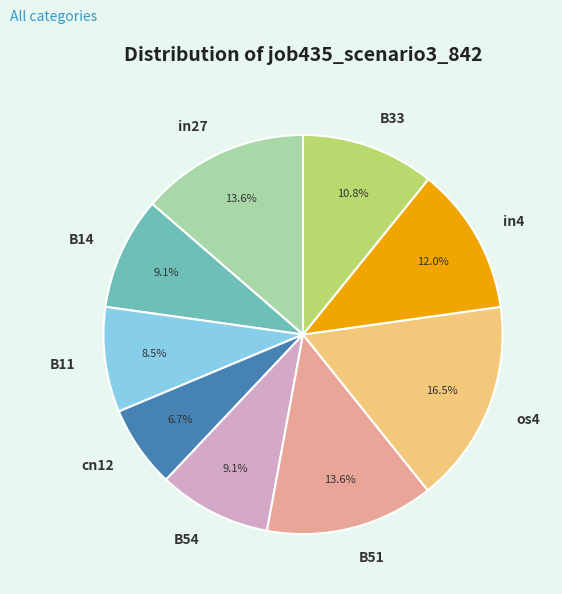

How much of the chart is everything except os4?

83.5%